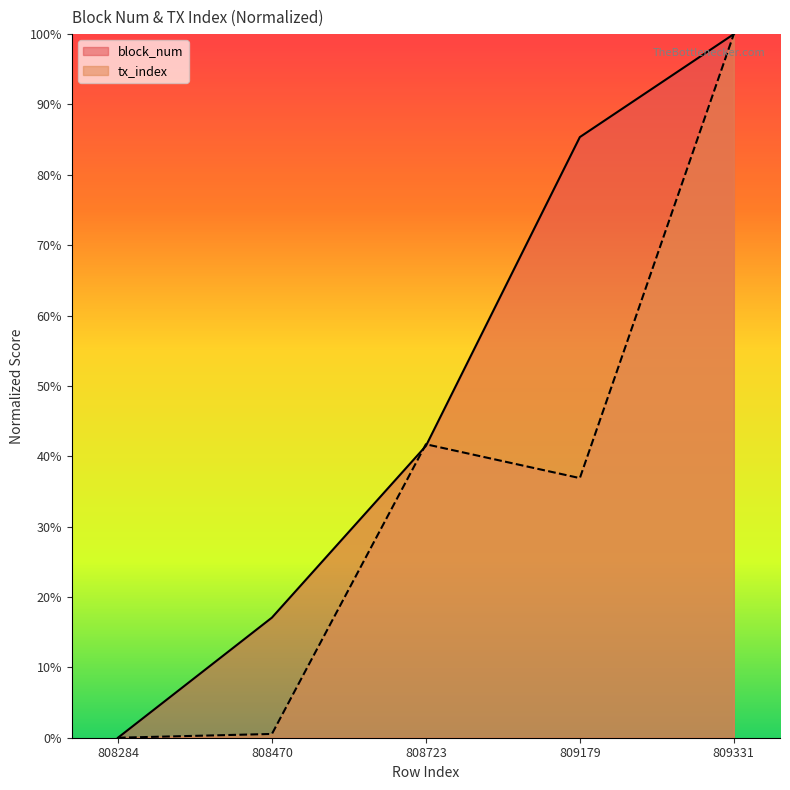

Where is tx_index nearest to the value 50?

808723